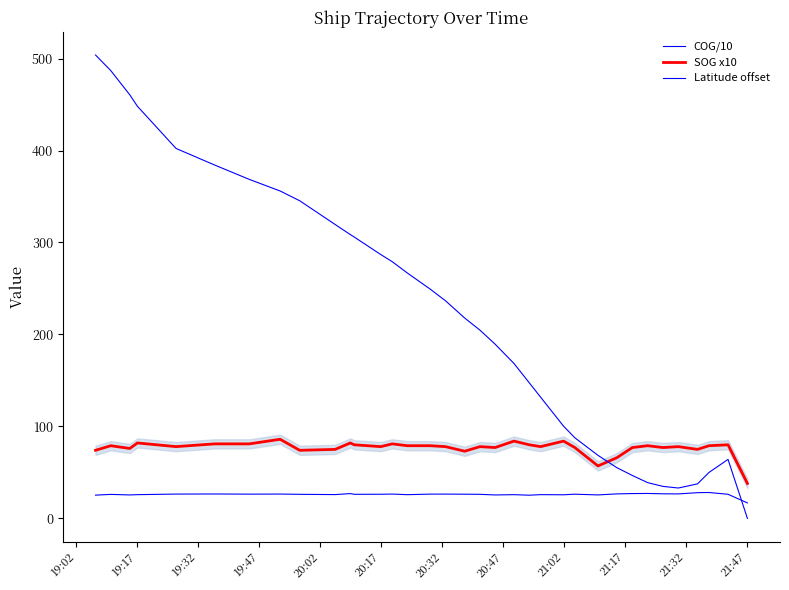

At how many categories does at least one series exceed 423?

5